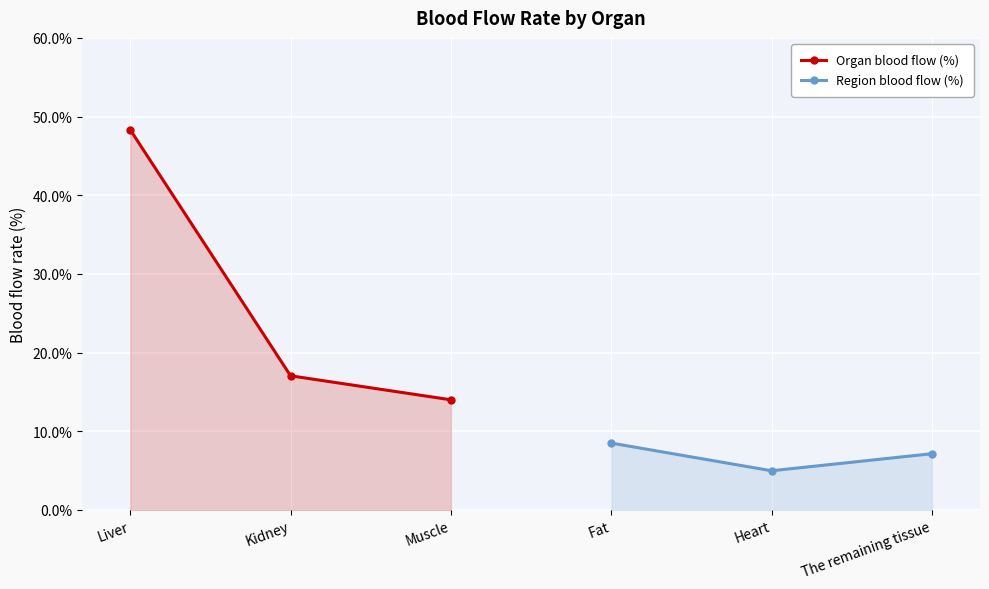

What is the value of the Organ blood flow (%) point at the 1st from the left?

48.3